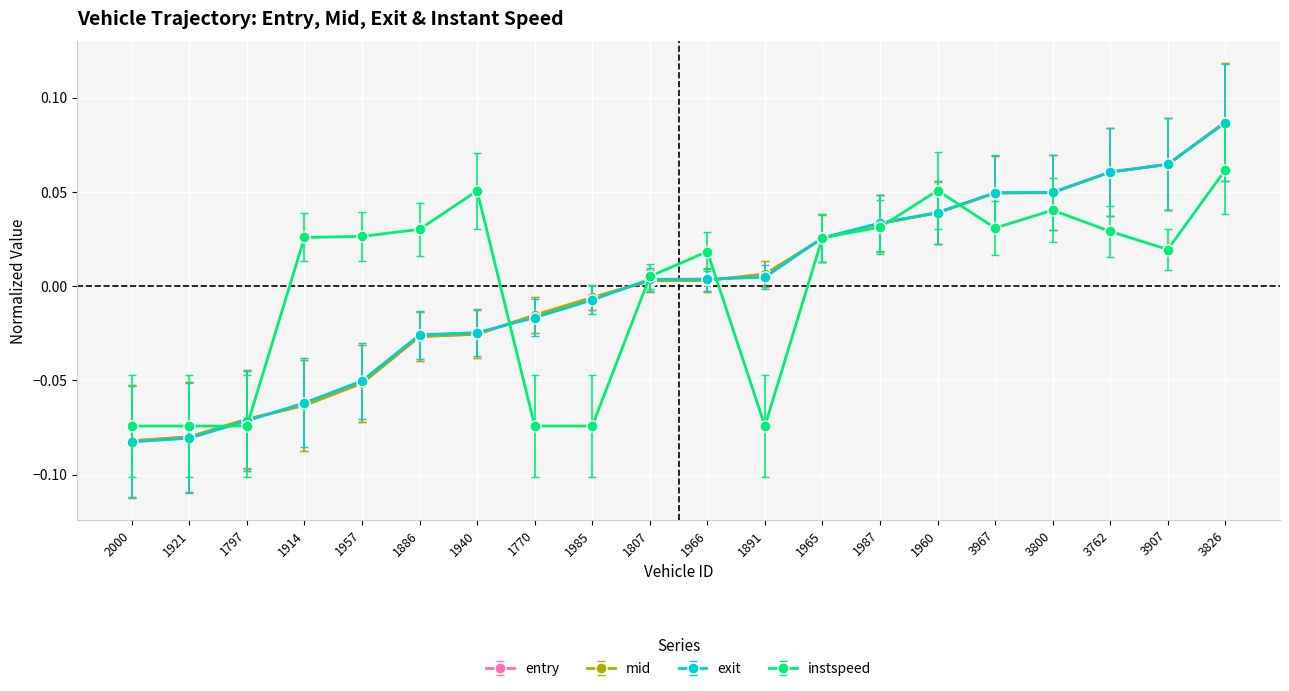

Where does the instspeed series first go above 0?

1914